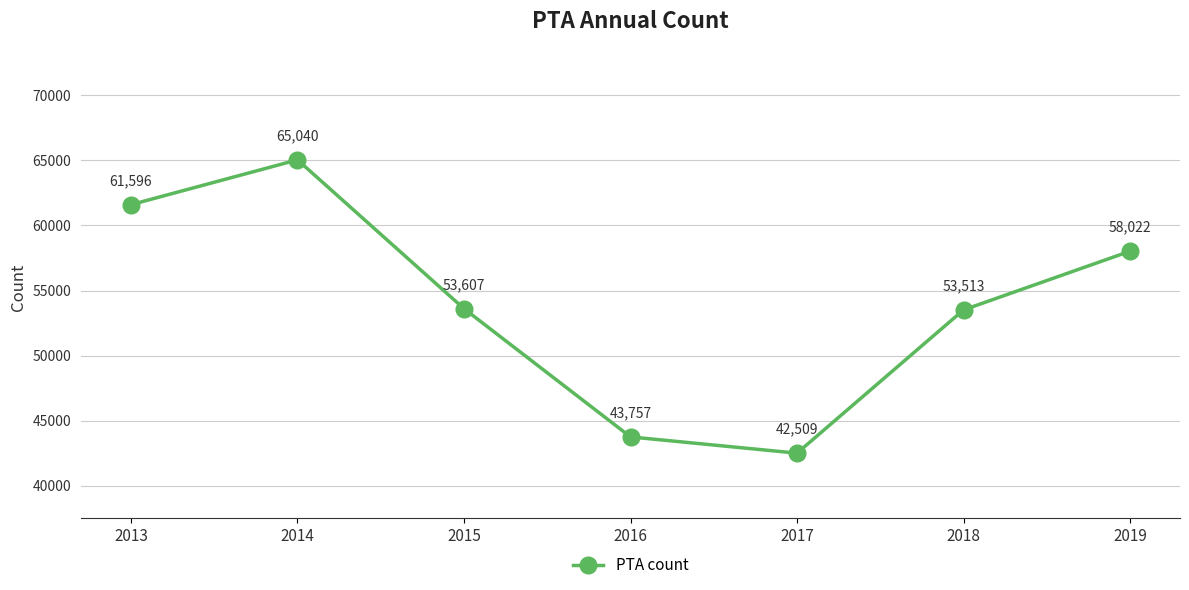

What is the ratio of the value at 2015 to the value at 2016?

1.2